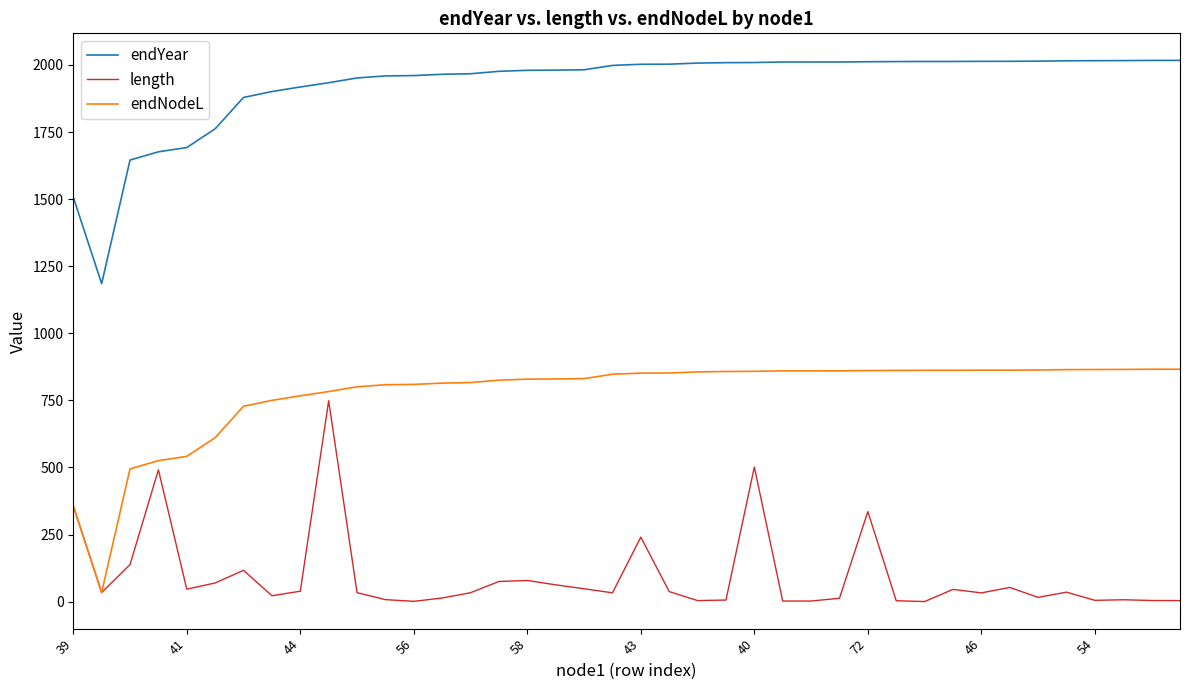

Does the chart have visible grid lines?

No